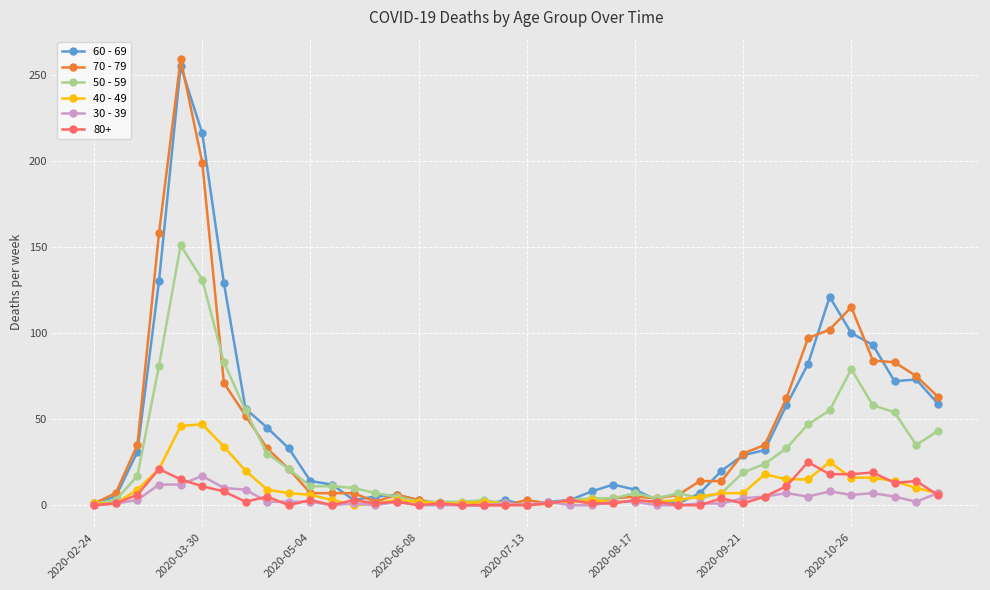

What is the greatest value displayed?

259